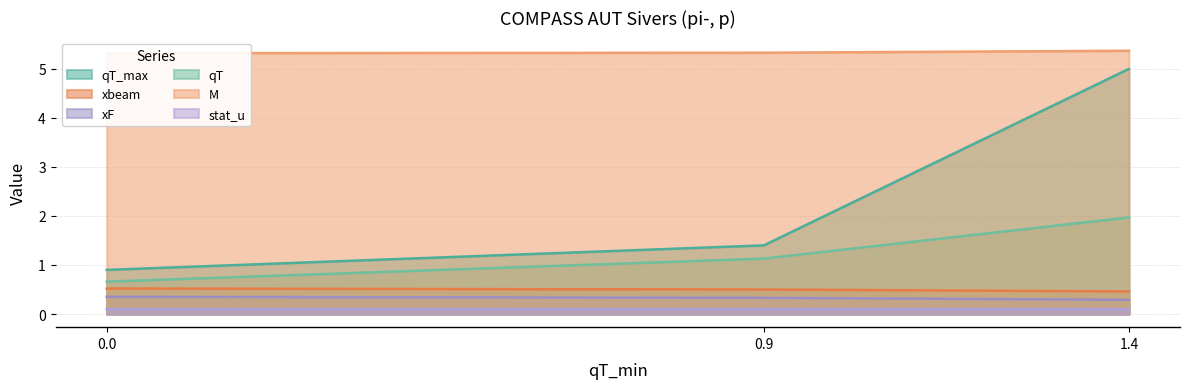

Does the chart have visible grid lines?

Yes